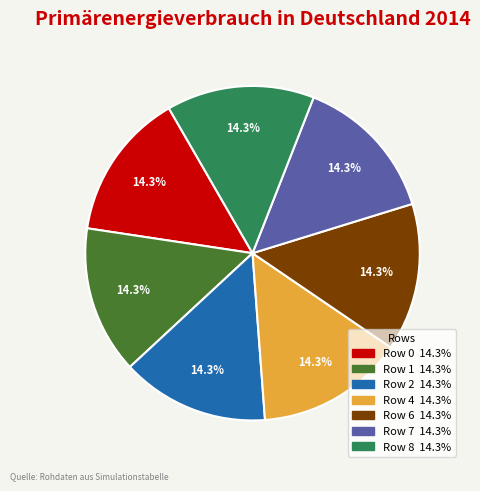

Count the number of slices in the pie.

7